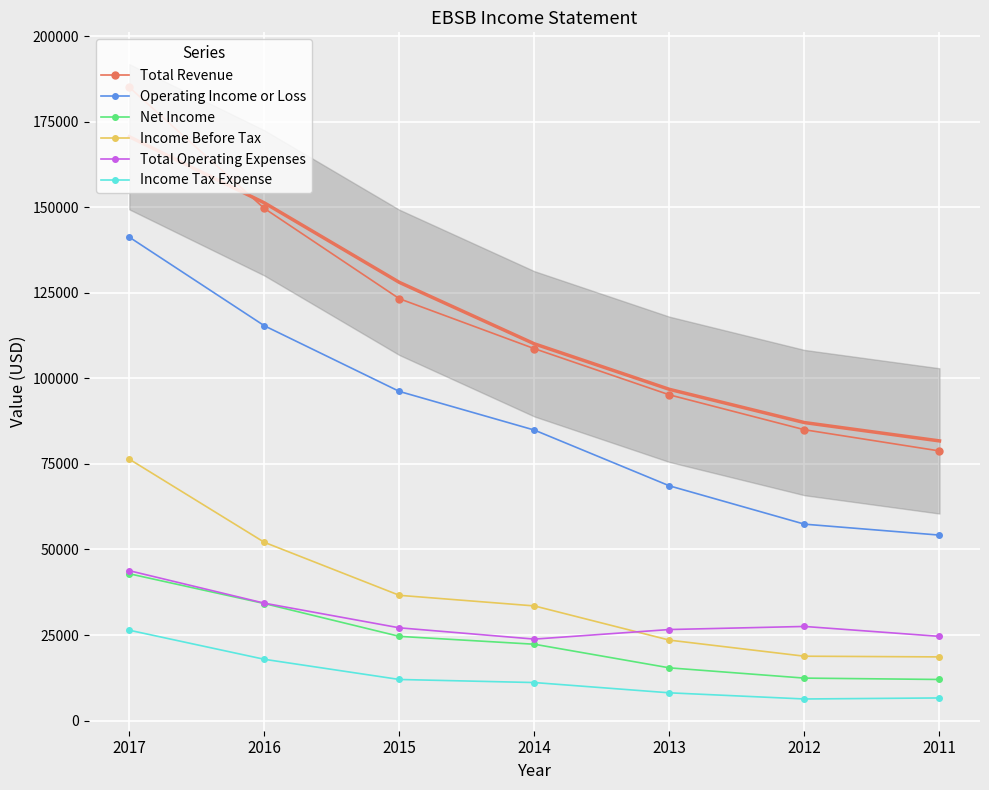

Which label corresponds to the smallest value in the chart?

2012